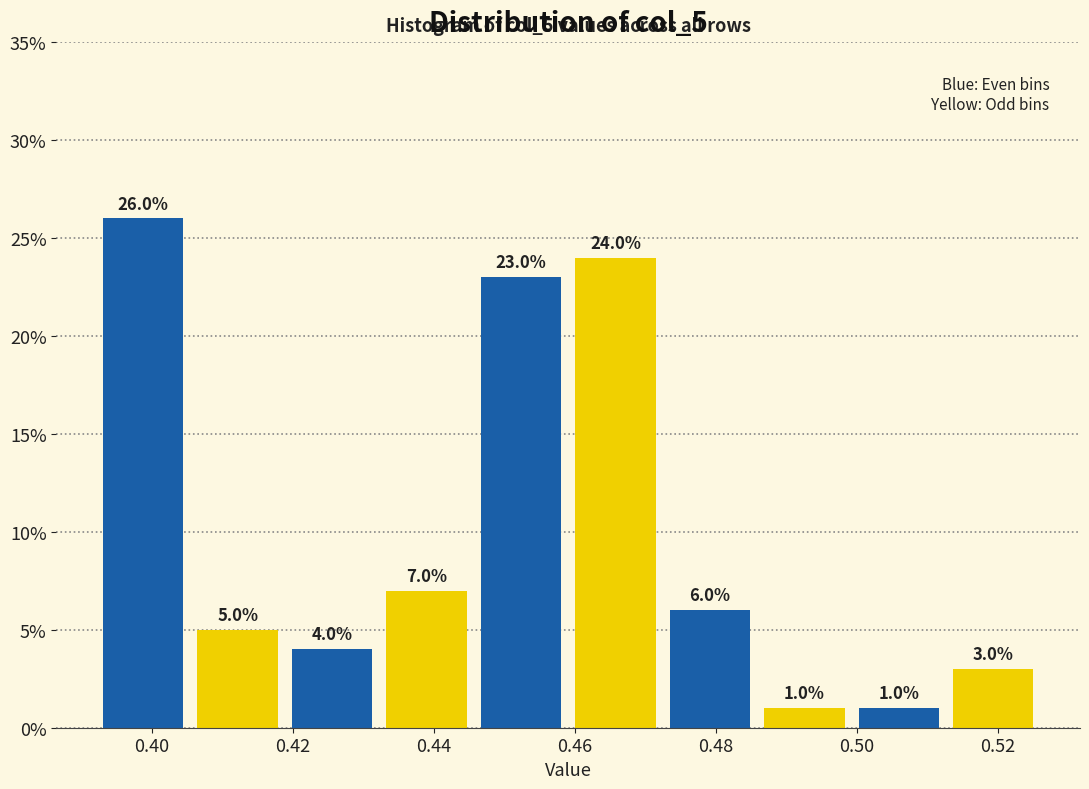

How tall is the bar that spans 0.406 to 0.418 on the x-axis? The bar edges are not printed on the chart, so give them approximately, as read against the axis.

5.0